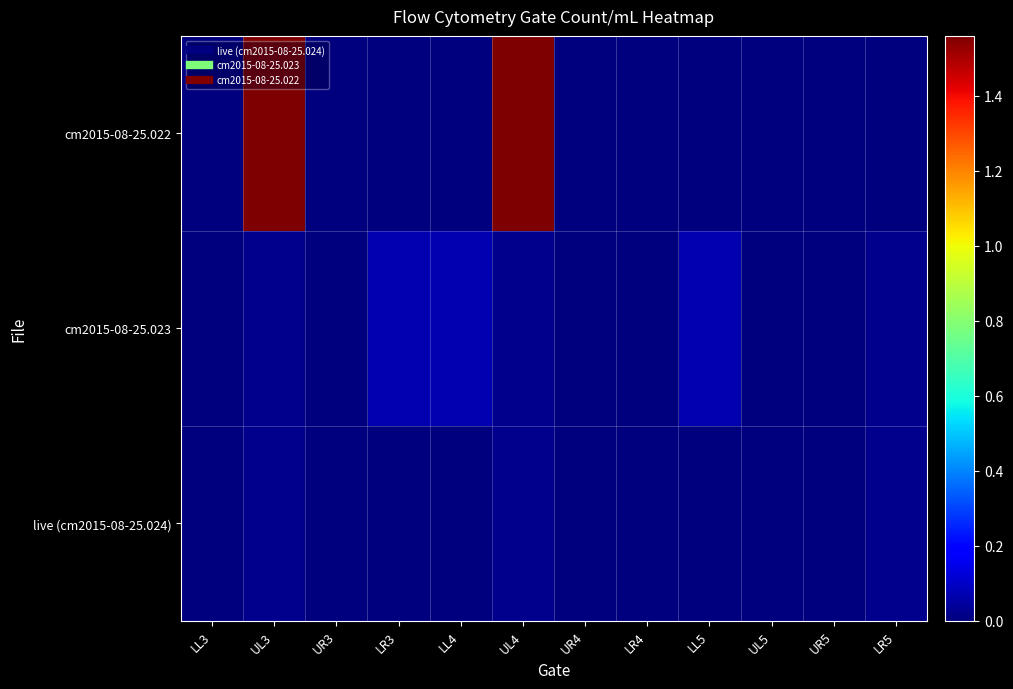

Reading left to right, list all the values displayed in this chart.

live (cm2015-08-25.024): LL3=20.2	UL3=23600.0	UR3=0.0	LR3=20.2	LL4=40.3	UL4=23600.0	UR4=0.0	LR4=0.0	LL5=20.2	UL5=0.0	UR5=60.5	LR5=23500.0
cm2015-08-25.023: LL3=167.0	UL3=22500.0	UR3=20.8	LR3=68200.0	LL4=68500.0	UL4=22400.0	UR4=0.0	LR4=0.0	LL5=68200.0	UL5=0.0	UR5=41.7	LR5=22700.0
cm2015-08-25.022: LL3=165.0	UL3=1560000.0	UR3=0.0	LR3=247.0	LL4=412.0	UL4=1560000.0	UR4=0.0	LR4=0.0	LL5=0.0	UL5=0.0	UR5=0.0	LR5=0.0